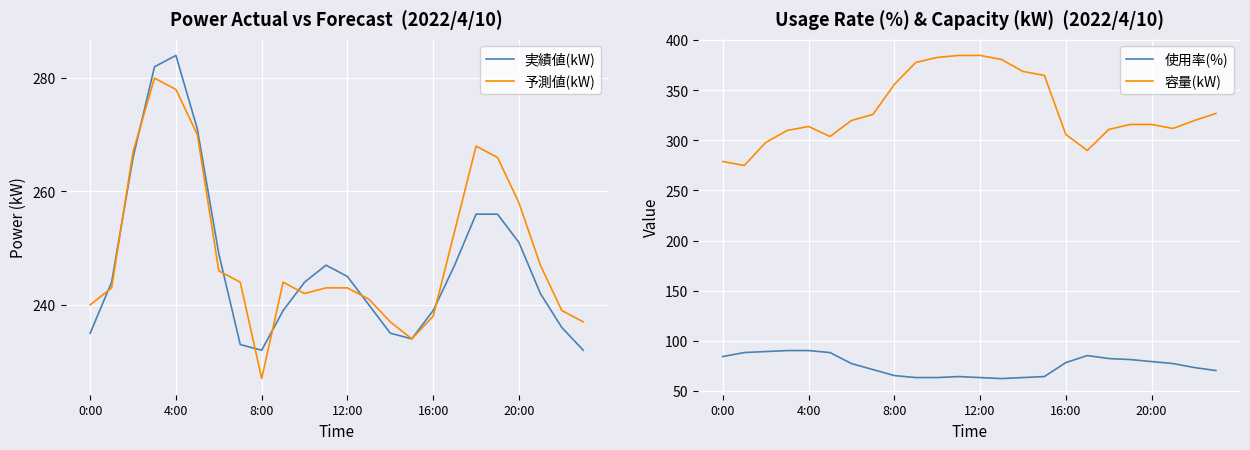

What are all the series names shown in the legend?

実績値(kW), 予測値(kW), 使用率(%), 容量(kW)